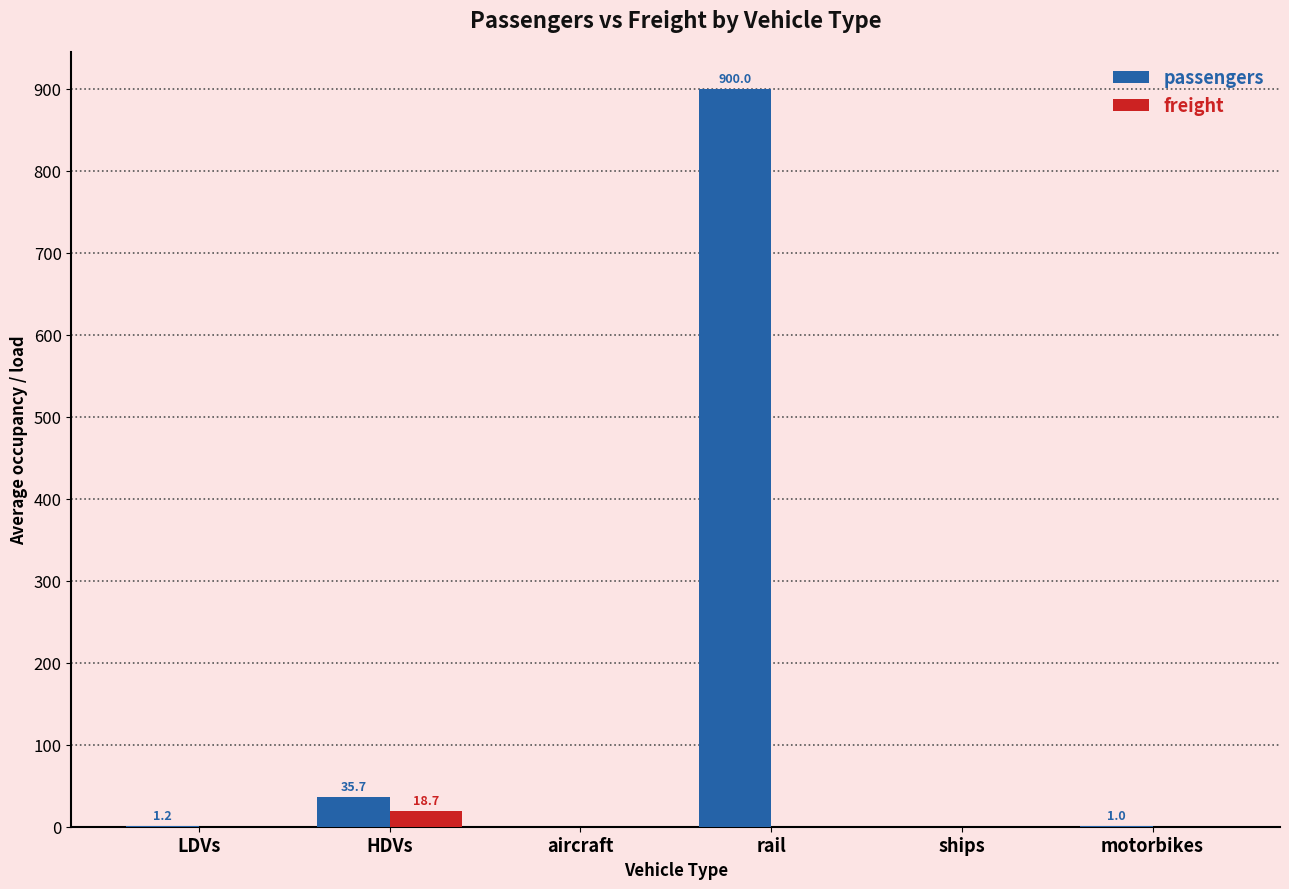

Which series changed the most between rail and ships?

passengers